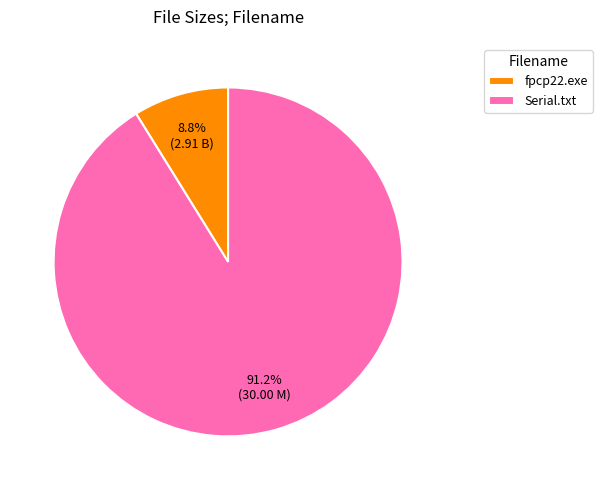

Is it true that Serial.txt is 91% of the pie?

True